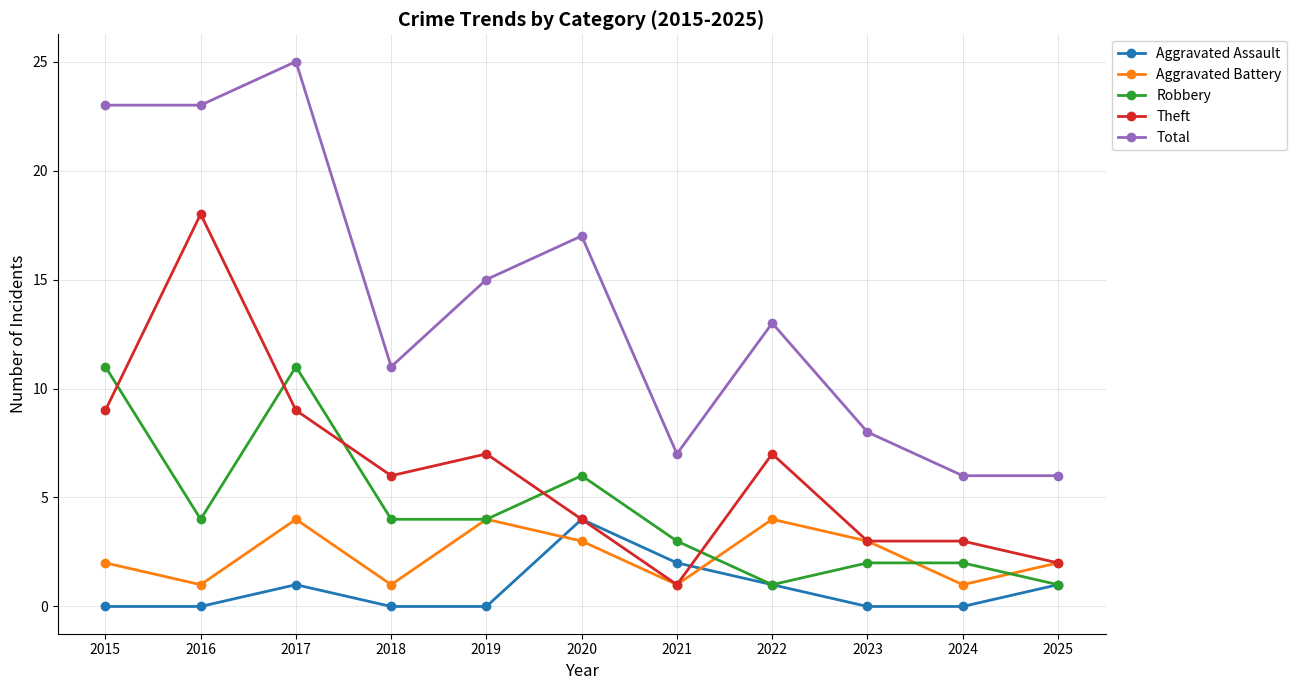

True or false: Aggravated Battery has a value of 1 at 2020.

False